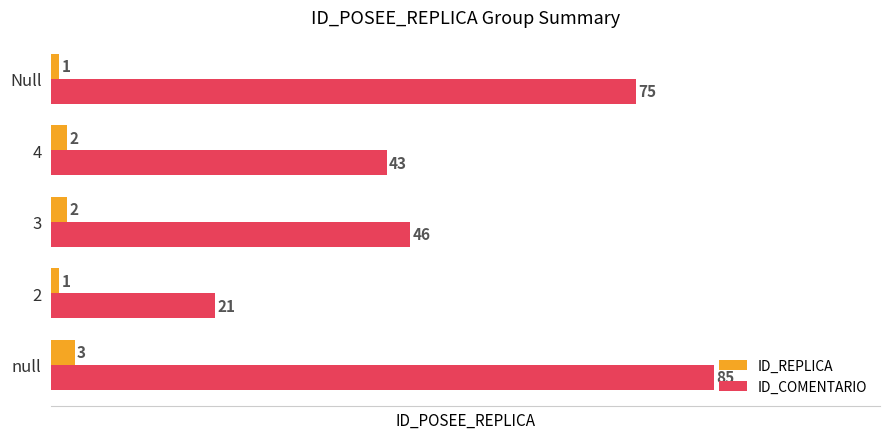

What are all the series names shown in the legend?

ID_REPLICA, ID_COMENTARIO